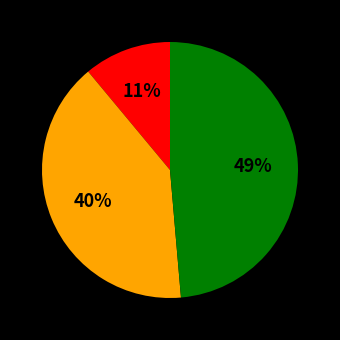

To the nearest percent, what is the difference between the largest and smallest slice percentages?

38%